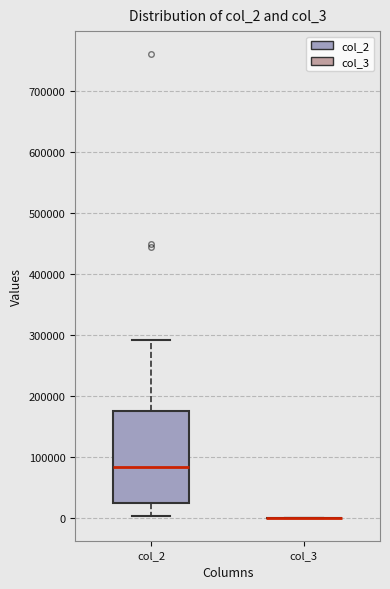

Reading left to right, read every box against the y-axis: the position of its median line, the range the box covers, and the ends of its whiskers. The values are not printed on the chart, so give them approximately, as read against the axis.

col_2: median 80000, box 20000 to 180000, whiskers 0 to 290000
col_3: box collapsed to a line at 0, whiskers 0 to 0